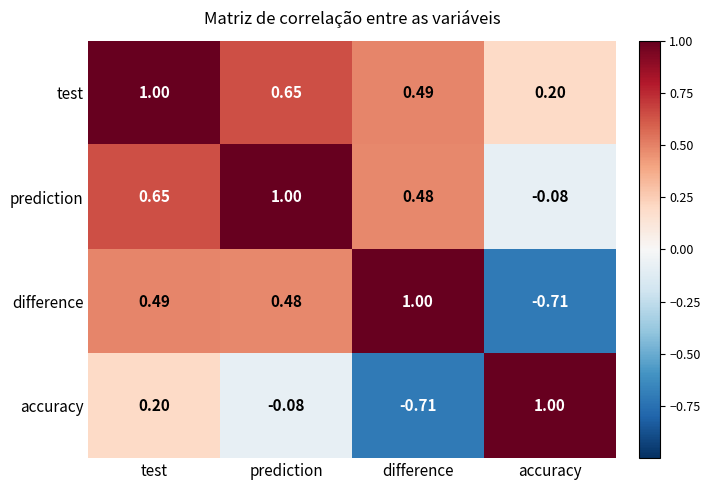

How many data points in difference are above 0?

3